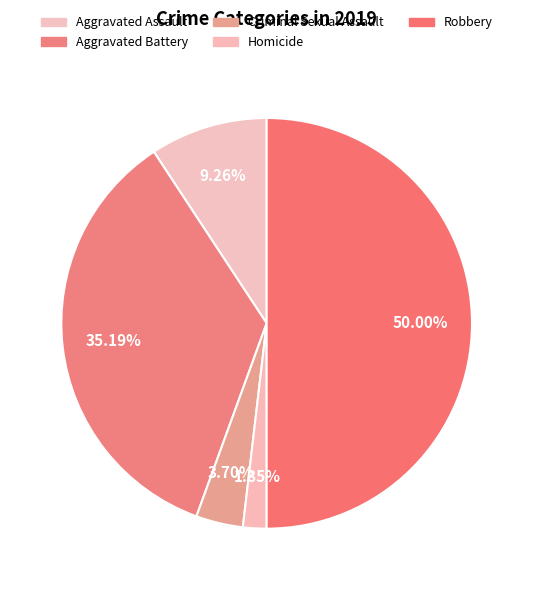

To the nearest percent, what is the average slice percentage?

20%